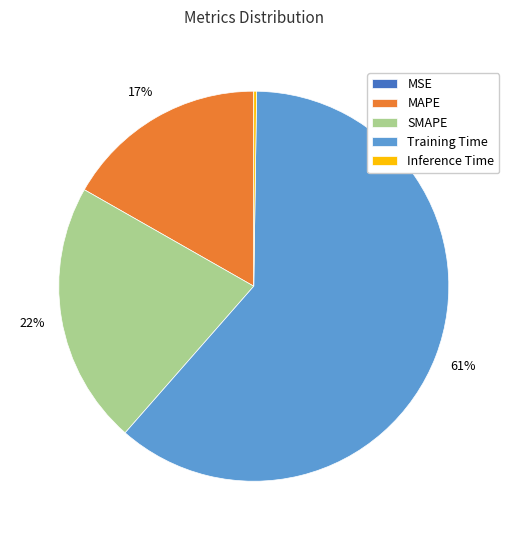

Does MAPE account for over 50% of the chart?

No